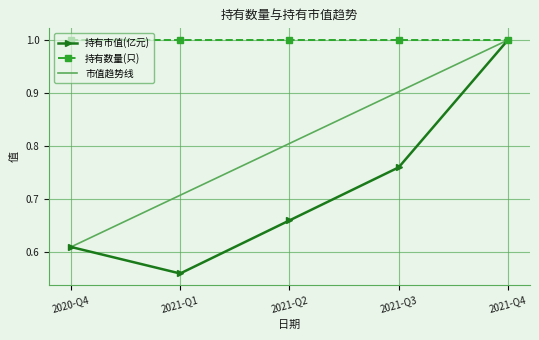

List the labels in order of value, largest first.

2021-Q4, 2021-Q3, 2021-Q2, 2020-Q4, 2021-Q1